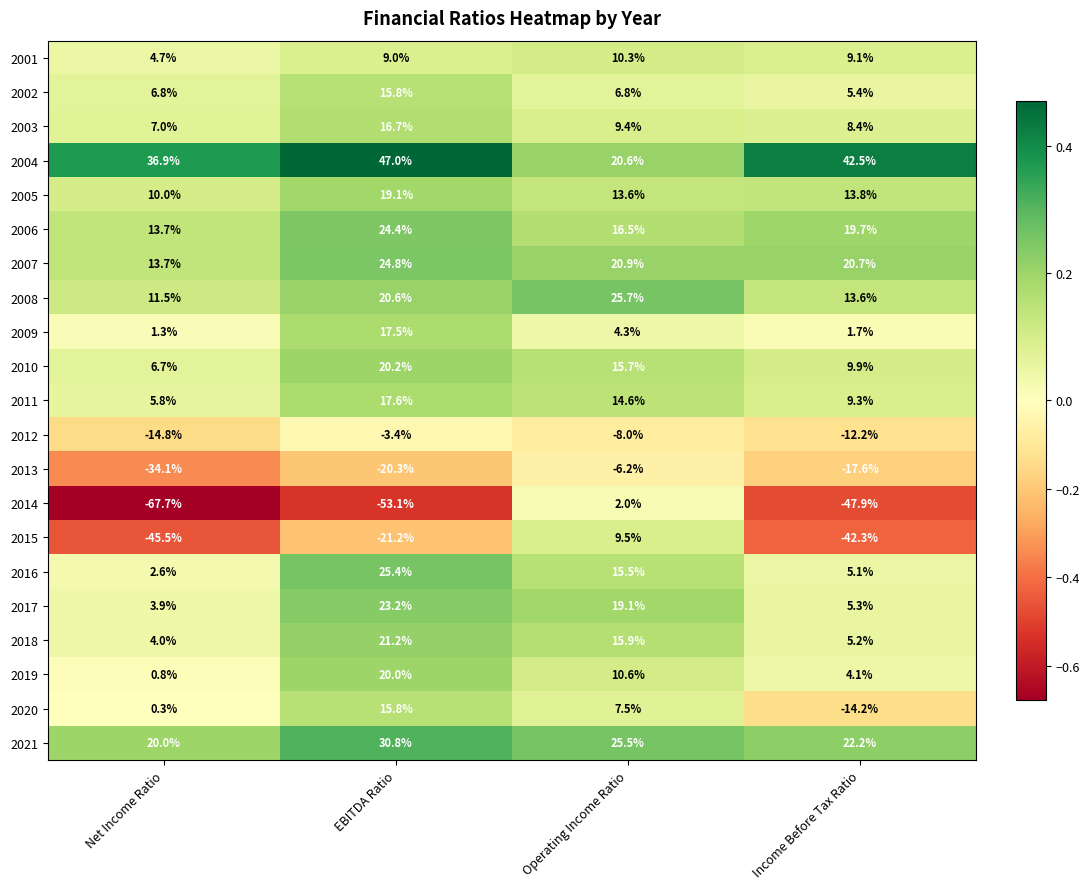

The value of 2009 at Operating Income Ratio is 4.3. True or false?

True